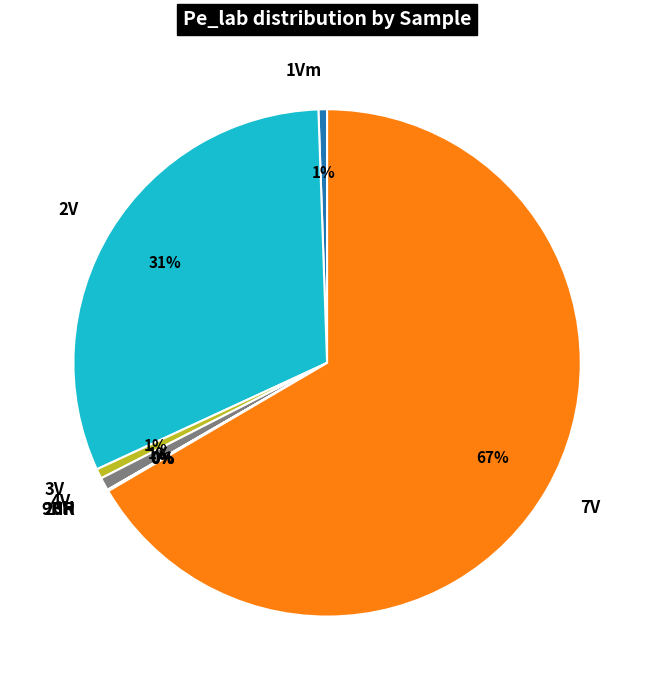

True or false: 4V accounts for 11% of the total.

False